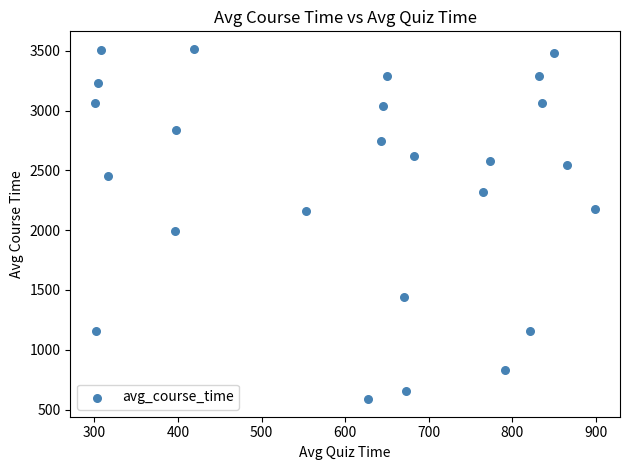

What Y value in the scatter plot is closest to 2051?

1994